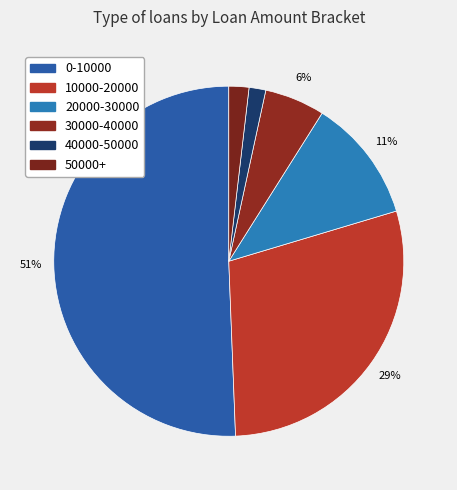

Which has a higher value, 10000-20000 or 30000-40000?

10000-20000